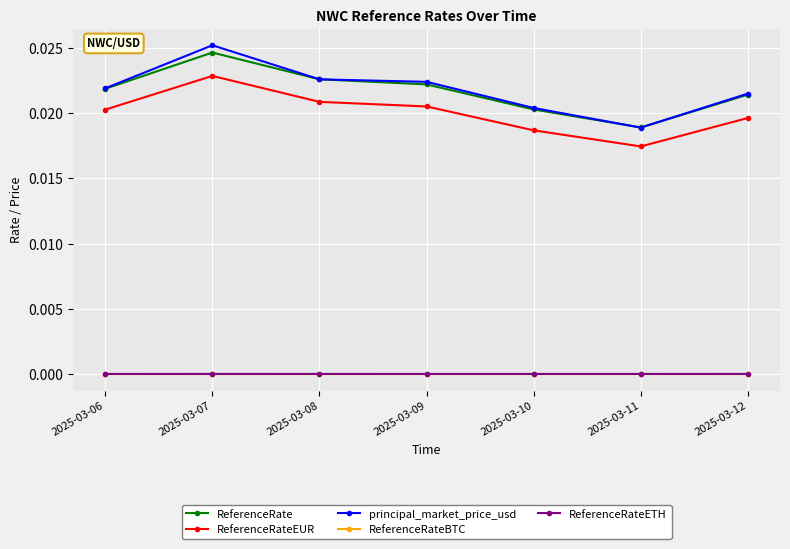

At which label does ReferenceRateEUR reach its peak?

2025-03-07